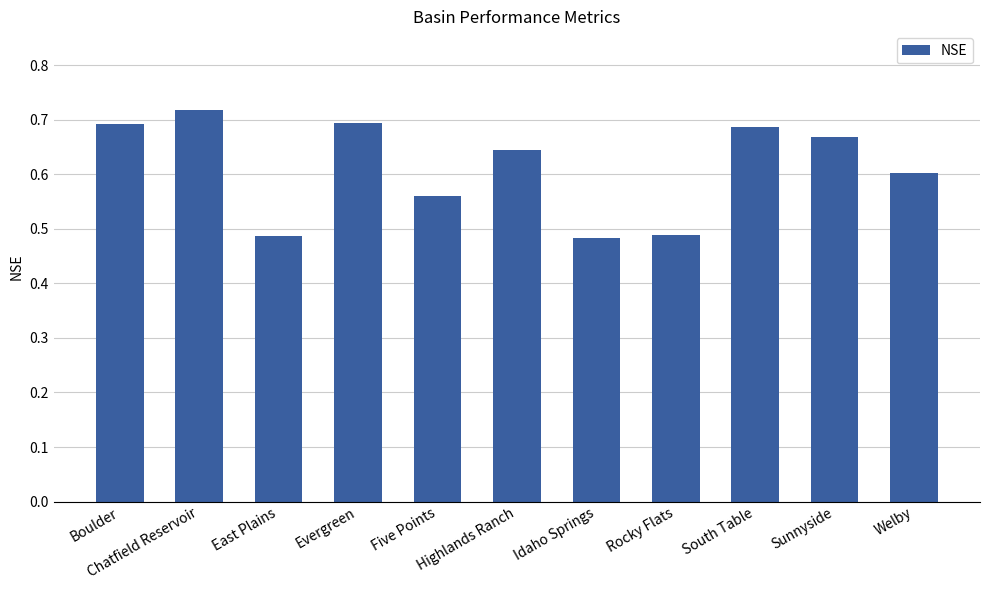

Count the values in the range 0 to 1.

11